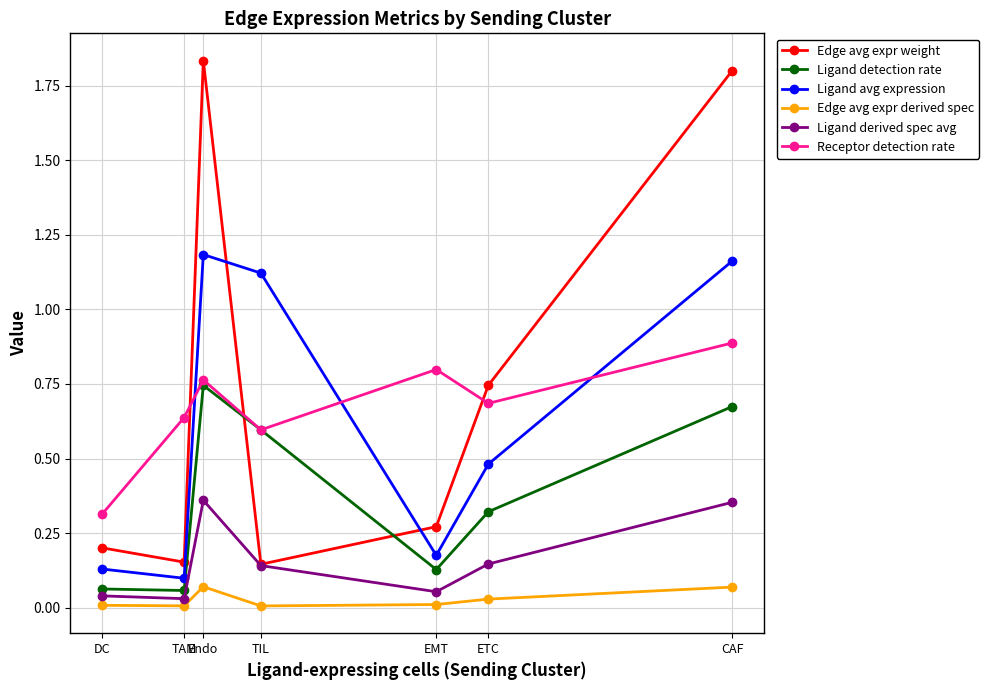

Rank the series at CAF from highest to lowest value.

Edge avg expr weight, Ligand avg expression, Receptor detection rate, Ligand detection rate, Ligand derived spec avg, Edge avg expr derived spec